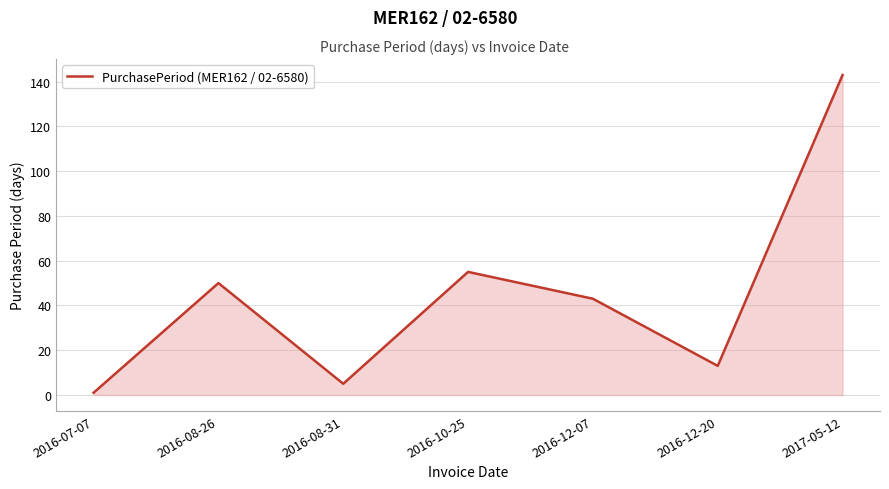

Which category has the lowest value across all series?

2016-07-07